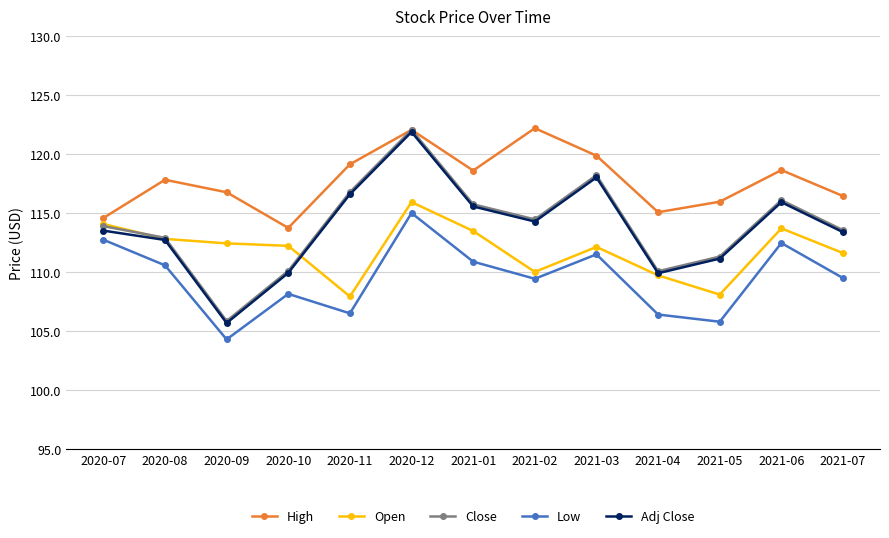

True or false: High has more than 1 interior local peaks.

True